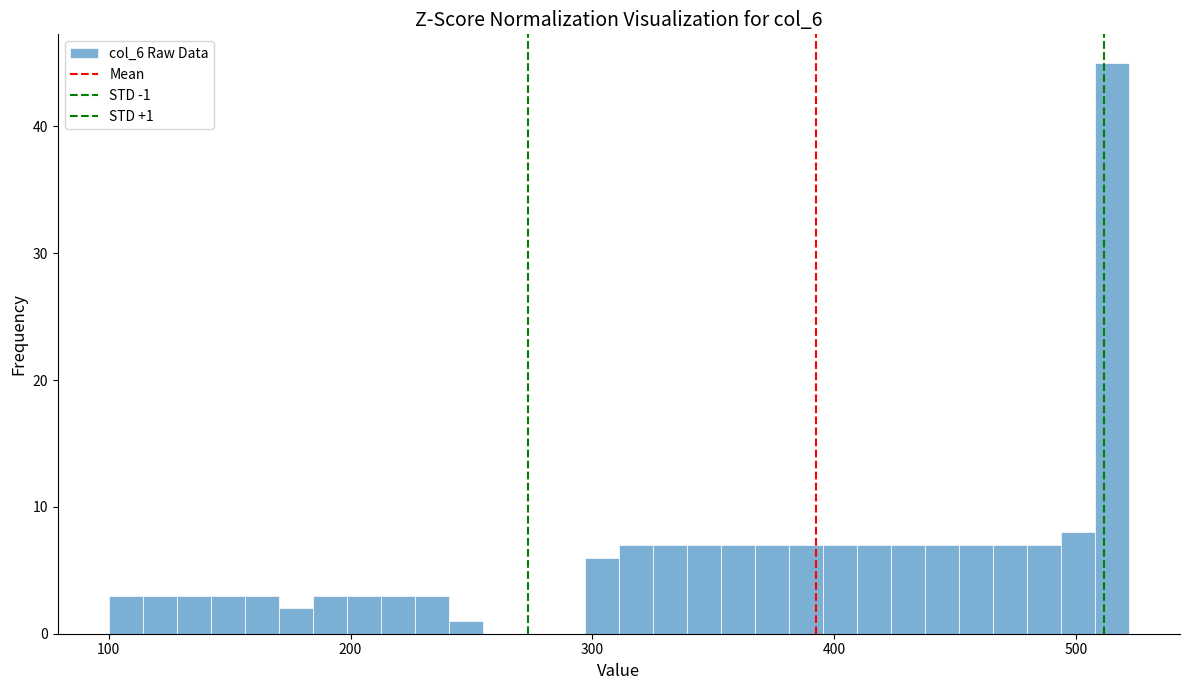

Read against the x-axis, roughly where is the centre of the tallest bar?

510